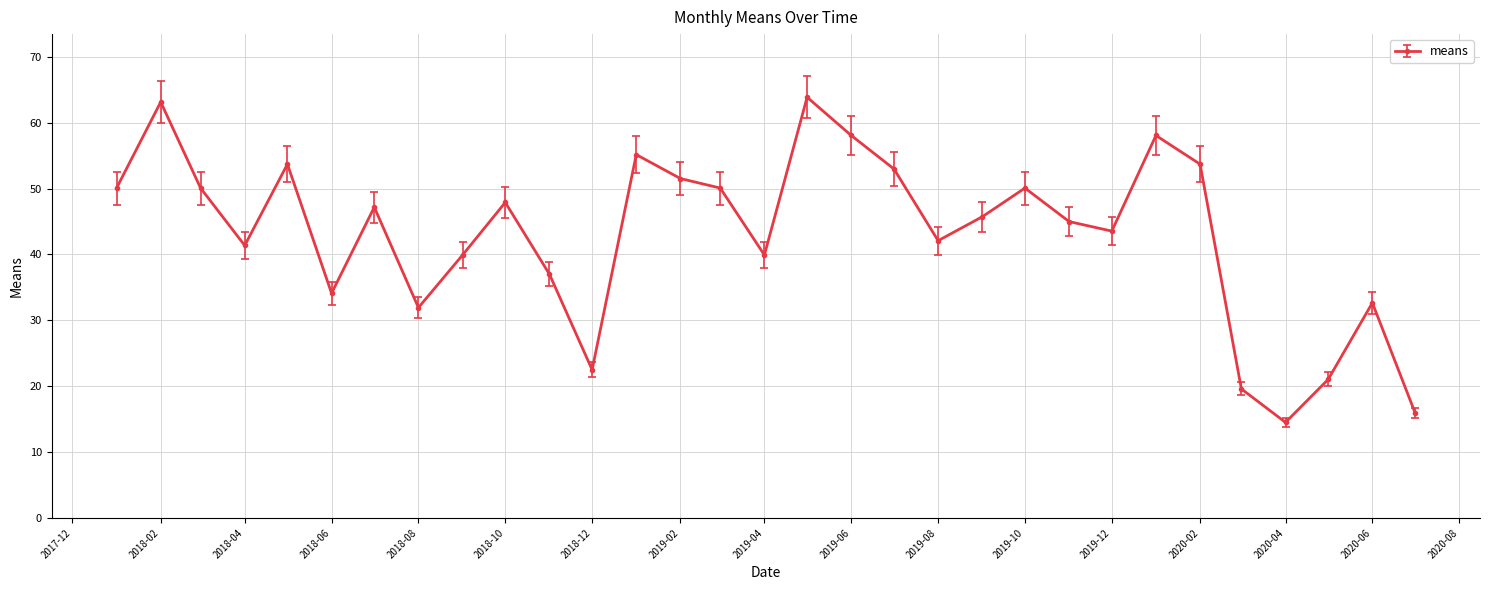

Does the chart display data point markers on the line(s)?

Yes